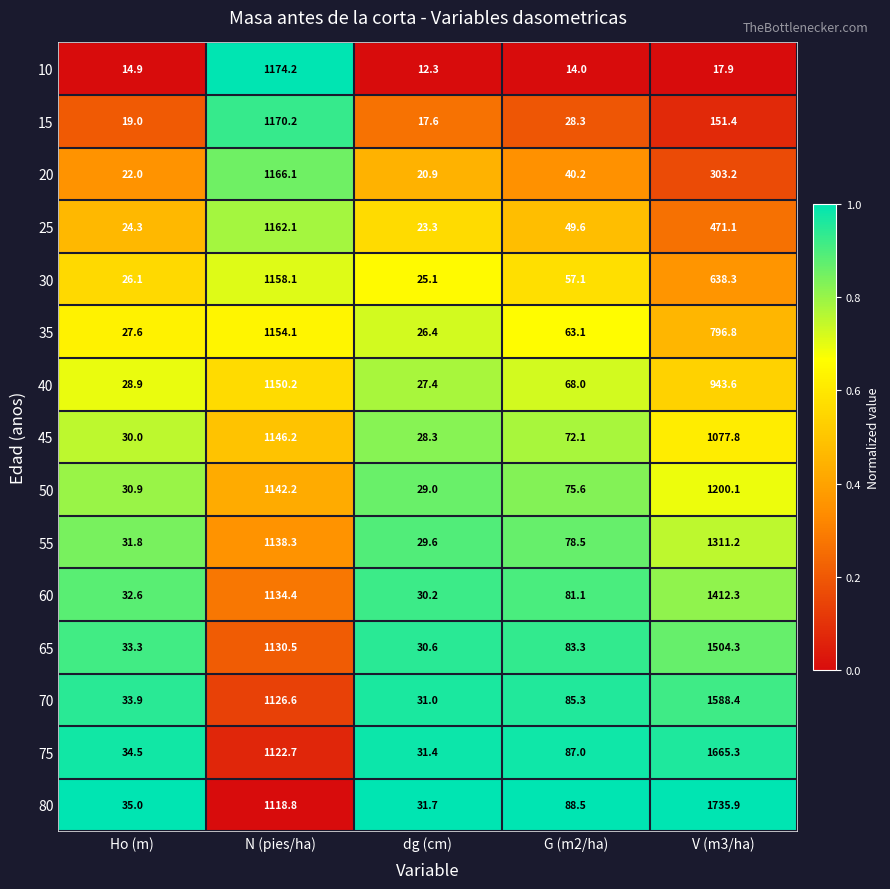

What is the spread (max minus min) of values at G (m2/ha)?

74.5